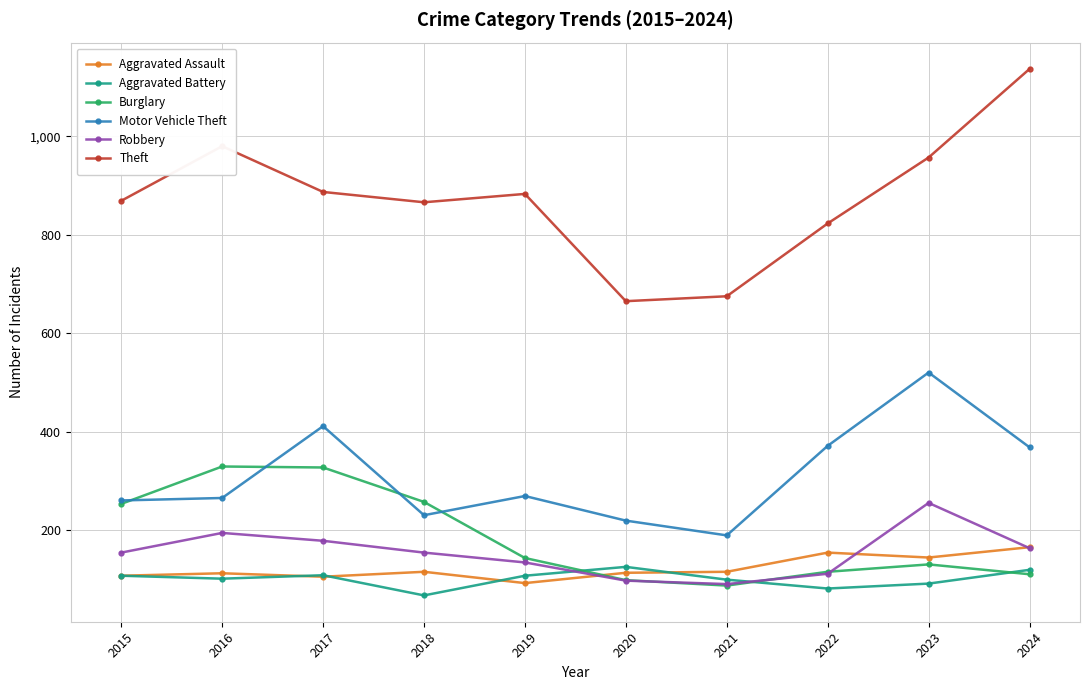

Where is the first local minimum for Theft?

2018